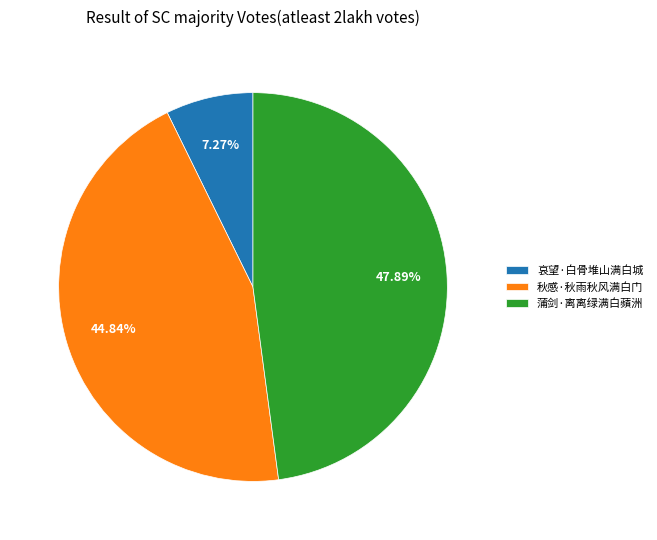

Count the number of slices in the pie.

3